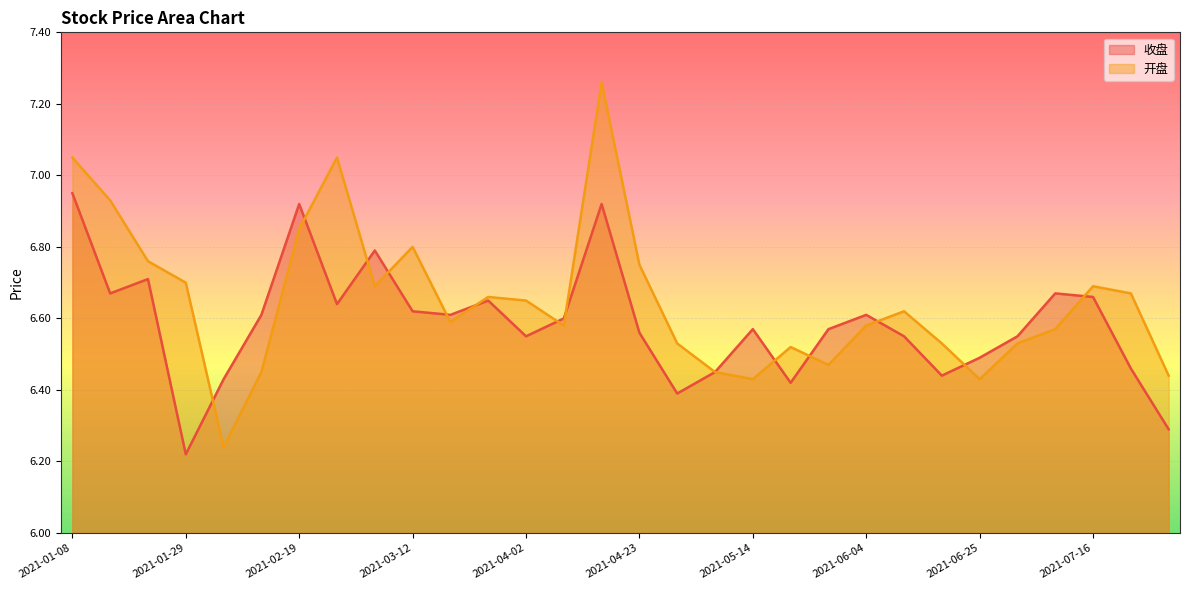

What is the label of the 2nd point from the right?

2021-07-23